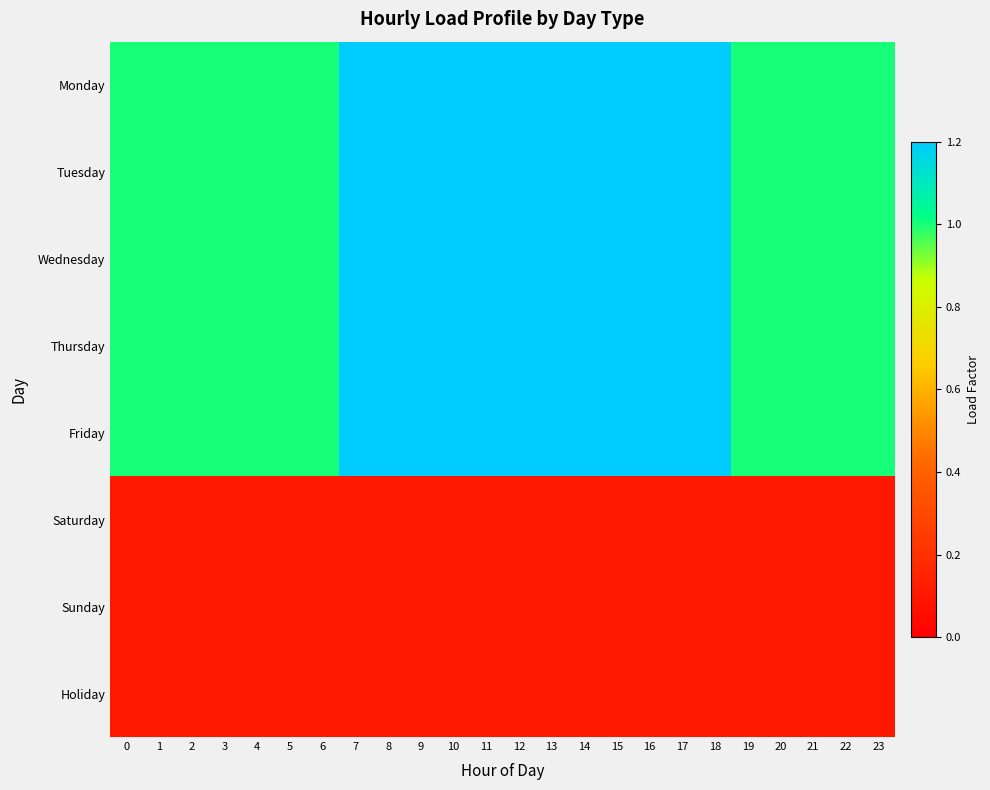

Which has a higher value, 15 or 2?

15